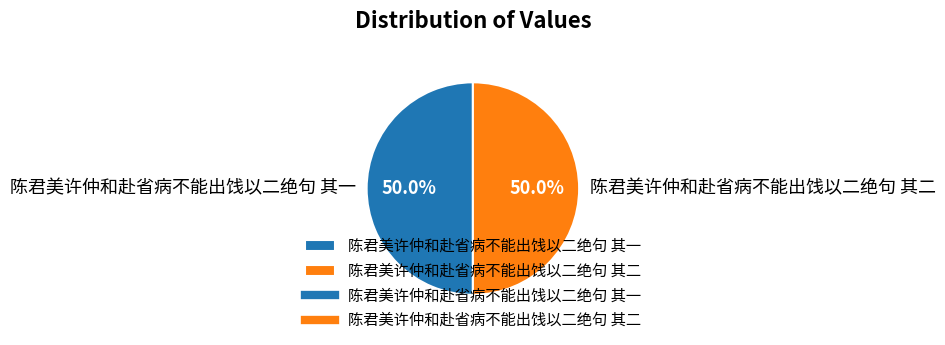

How many segments does this pie chart have?

2